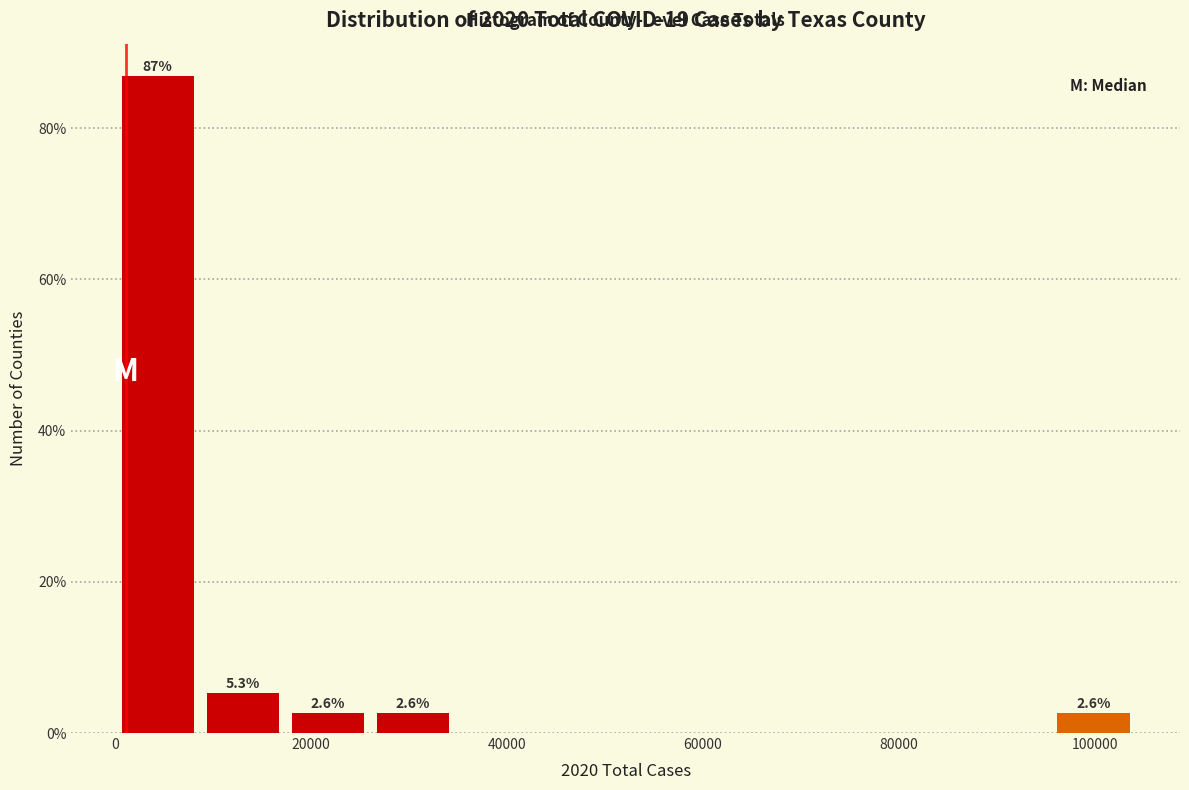

Which range on the x-axis has the tallest bar?

0 to 8000